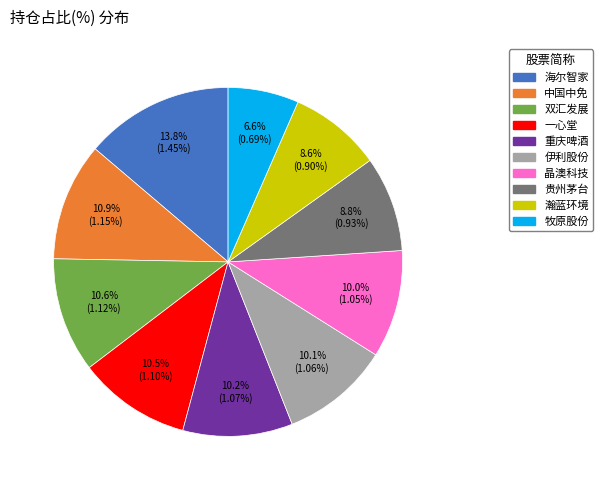

Is there a majority slice in this chart?

No